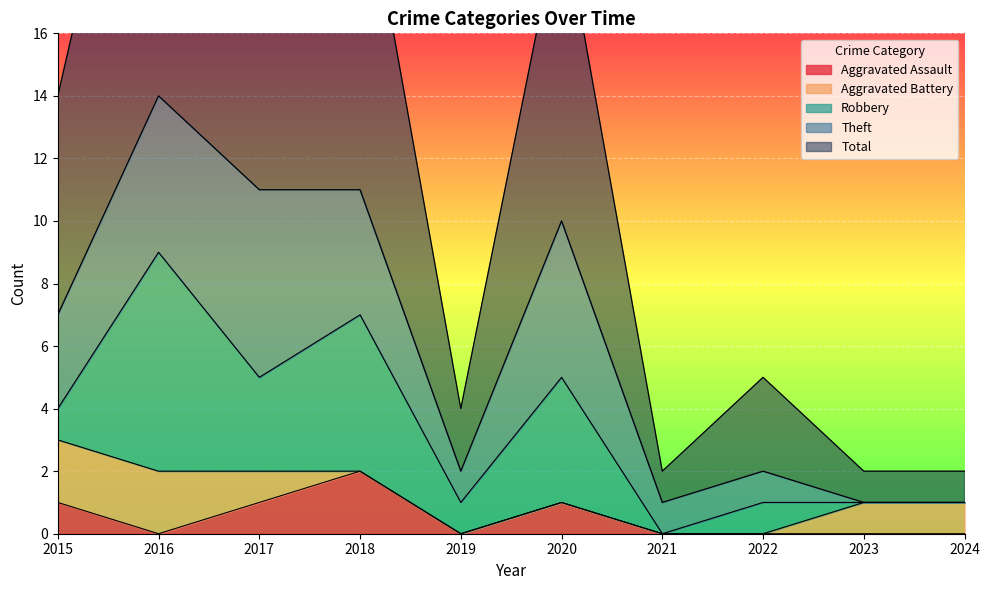

Where is the first local maximum for Total?

2016